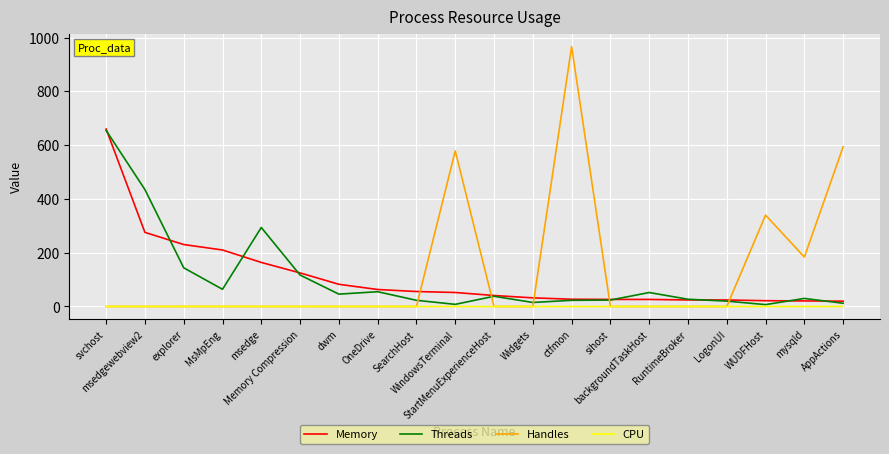

Which series has the largest range (max minus min)?

Handles